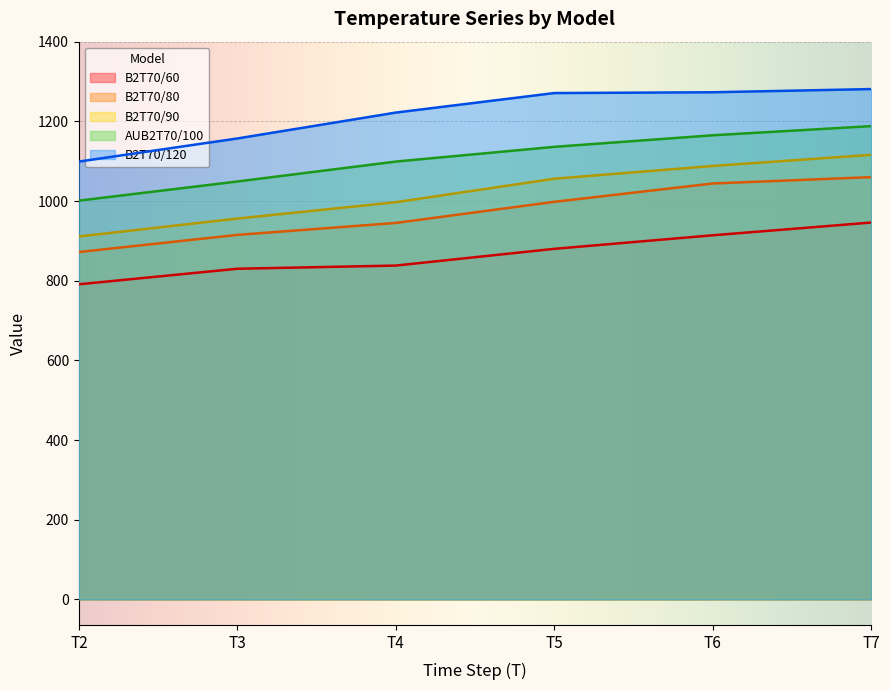

What are all the series names shown in the legend?

B2T70/60, B2T70/80, B2T70/90, AUB2T70/100, B2T70/120